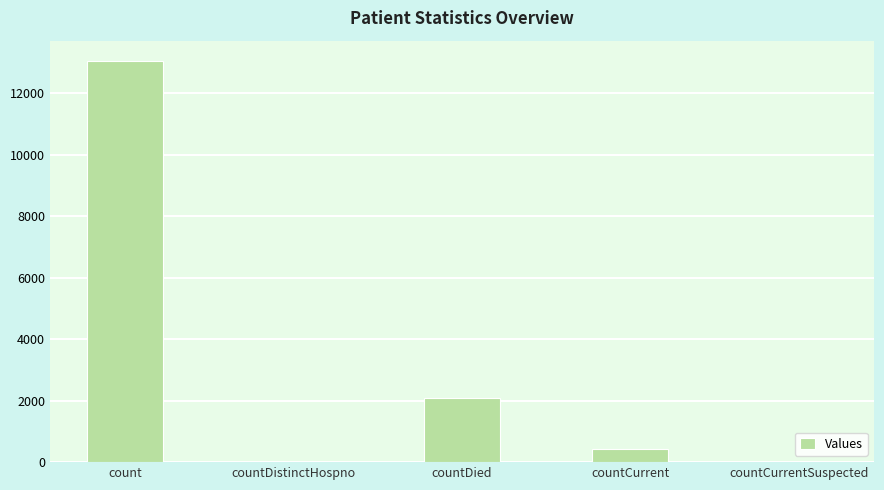

Read the value at countCurrent, to the nearest 10.

410